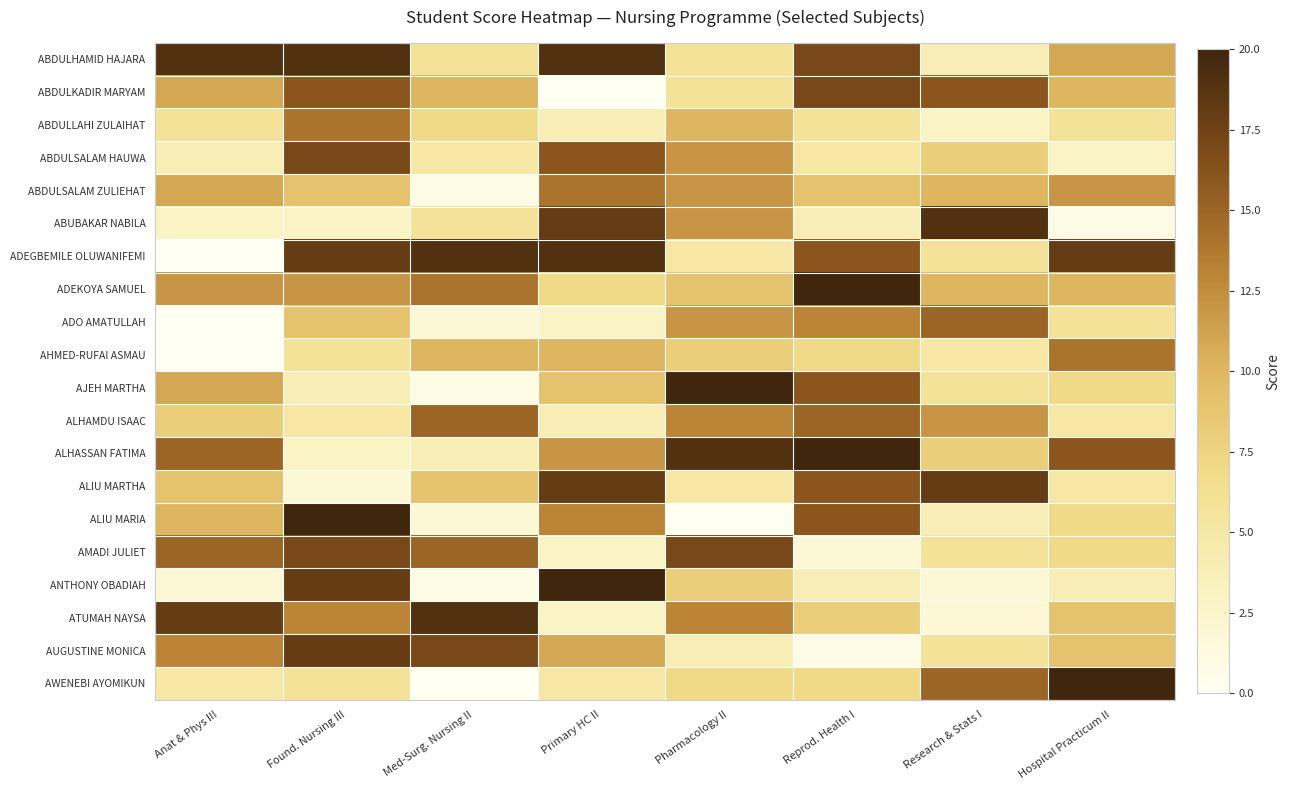

Reading left to right, transcribe all the data shown in this chart.

ABDULHAMID HAJARA: Anat & Phys III=19	Found. Nursing III=19	Med-Surg. Nursing II=6	Primary HC II=19	Pharmacology II=6	Reprod. Health I=17	Research & Stats I=4	Hospital Practicum II=11
ABDULKADIR MARYAM: Anat & Phys III=11	Found. Nursing III=16	Med-Surg. Nursing II=10	Primary HC II=0	Pharmacology II=6	Reprod. Health I=17	Research & Stats I=16	Hospital Practicum II=10
ABDULLAHI ZULAIHAT: Anat & Phys III=6	Found. Nursing III=14	Med-Surg. Nursing II=7	Primary HC II=4	Pharmacology II=10	Reprod. Health I=6	Research & Stats I=3	Hospital Practicum II=6
ABDULSALAM HAUWA: Anat & Phys III=4	Found. Nursing III=17	Med-Surg. Nursing II=5	Primary HC II=16	Pharmacology II=12	Reprod. Health I=5	Research & Stats I=8	Hospital Practicum II=3
ABDULSALAM ZULIEHAT: Anat & Phys III=11	Found. Nursing III=9	Med-Surg. Nursing II=1	Primary HC II=14	Pharmacology II=12	Reprod. Health I=9	Research & Stats I=10	Hospital Practicum II=12
ABUBAKAR NABILA: Anat & Phys III=3	Found. Nursing III=3	Med-Surg. Nursing II=6	Primary HC II=18	Pharmacology II=12	Reprod. Health I=4	Research & Stats I=19	Hospital Practicum II=1
ADEGBEMILE OLUWANIFEMI: Anat & Phys III=0	Found. Nursing III=18	Med-Surg. Nursing II=19	Primary HC II=19	Pharmacology II=5	Reprod. Health I=16	Research & Stats I=6	Hospital Practicum II=18
ADEKOYA SAMUEL: Anat & Phys III=12	Found. Nursing III=12	Med-Surg. Nursing II=14	Primary HC II=7	Pharmacology II=9	Reprod. Health I=20	Research & Stats I=10	Hospital Practicum II=10
ADO AMATULLAH: Anat & Phys III=0	Found. Nursing III=9	Med-Surg. Nursing II=2	Primary HC II=3	Pharmacology II=12	Reprod. Health I=13	Research & Stats I=15	Hospital Practicum II=6
AHMED-RUFAI ASMAU: Anat & Phys III=0	Found. Nursing III=6	Med-Surg. Nursing II=10	Primary HC II=10	Pharmacology II=8	Reprod. Health I=7	Research & Stats I=5	Hospital Practicum II=14
AJEH MARTHA: Anat & Phys III=11	Found. Nursing III=4	Med-Surg. Nursing II=1	Primary HC II=9	Pharmacology II=20	Reprod. Health I=16	Research & Stats I=6	Hospital Practicum II=7
ALHAMDU ISAAC: Anat & Phys III=8	Found. Nursing III=5	Med-Surg. Nursing II=15	Primary HC II=4	Pharmacology II=13	Reprod. Health I=15	Research & Stats I=12	Hospital Practicum II=5
ALHASSAN FATIMA: Anat & Phys III=15	Found. Nursing III=3	Med-Surg. Nursing II=4	Primary HC II=12	Pharmacology II=19	Reprod. Health I=20	Research & Stats I=8	Hospital Practicum II=16
ALIU MARTHA: Anat & Phys III=9	Found. Nursing III=2	Med-Surg. Nursing II=9	Primary HC II=18	Pharmacology II=5	Reprod. Health I=16	Research & Stats I=18	Hospital Practicum II=5
ALIU MARIA: Anat & Phys III=10	Found. Nursing III=20	Med-Surg. Nursing II=2	Primary HC II=13	Pharmacology II=0	Reprod. Health I=16	Research & Stats I=4	Hospital Practicum II=7
AMADI JULIET: Anat & Phys III=15	Found. Nursing III=17	Med-Surg. Nursing II=15	Primary HC II=3	Pharmacology II=17	Reprod. Health I=2	Research & Stats I=6	Hospital Practicum II=7
ANTHONY OBADIAH: Anat & Phys III=2	Found. Nursing III=18	Med-Surg. Nursing II=1	Primary HC II=20	Pharmacology II=8	Reprod. Health I=4	Research & Stats I=2	Hospital Practicum II=4
ATUMAH NAYSA: Anat & Phys III=18	Found. Nursing III=13	Med-Surg. Nursing II=19	Primary HC II=3	Pharmacology II=13	Reprod. Health I=8	Research & Stats I=2	Hospital Practicum II=9
AUGUSTINE MONICA: Anat & Phys III=13	Found. Nursing III=18	Med-Surg. Nursing II=17	Primary HC II=11	Pharmacology II=4	Reprod. Health I=1	Research & Stats I=6	Hospital Practicum II=9
AWENEBI AYOMIKUN: Anat & Phys III=5	Found. Nursing III=6	Med-Surg. Nursing II=0	Primary HC II=5	Pharmacology II=7	Reprod. Health I=7	Research & Stats I=15	Hospital Practicum II=20